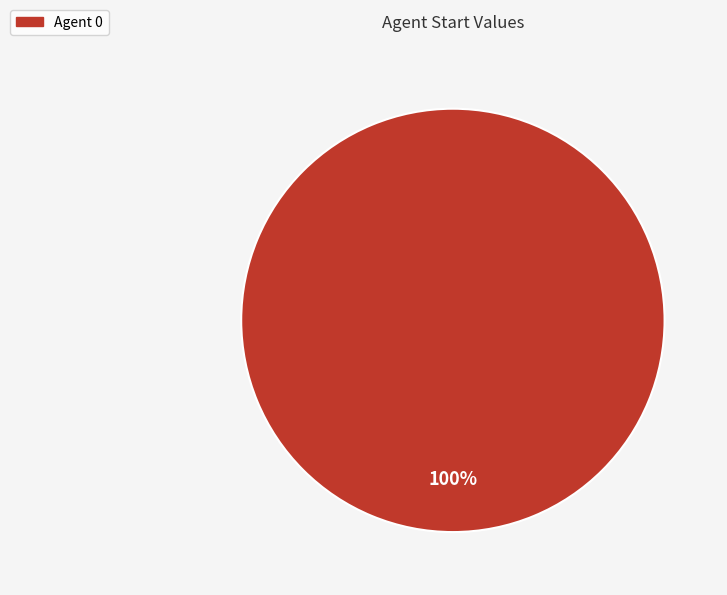

Is there any slice that represents more than half of the pie?

Yes